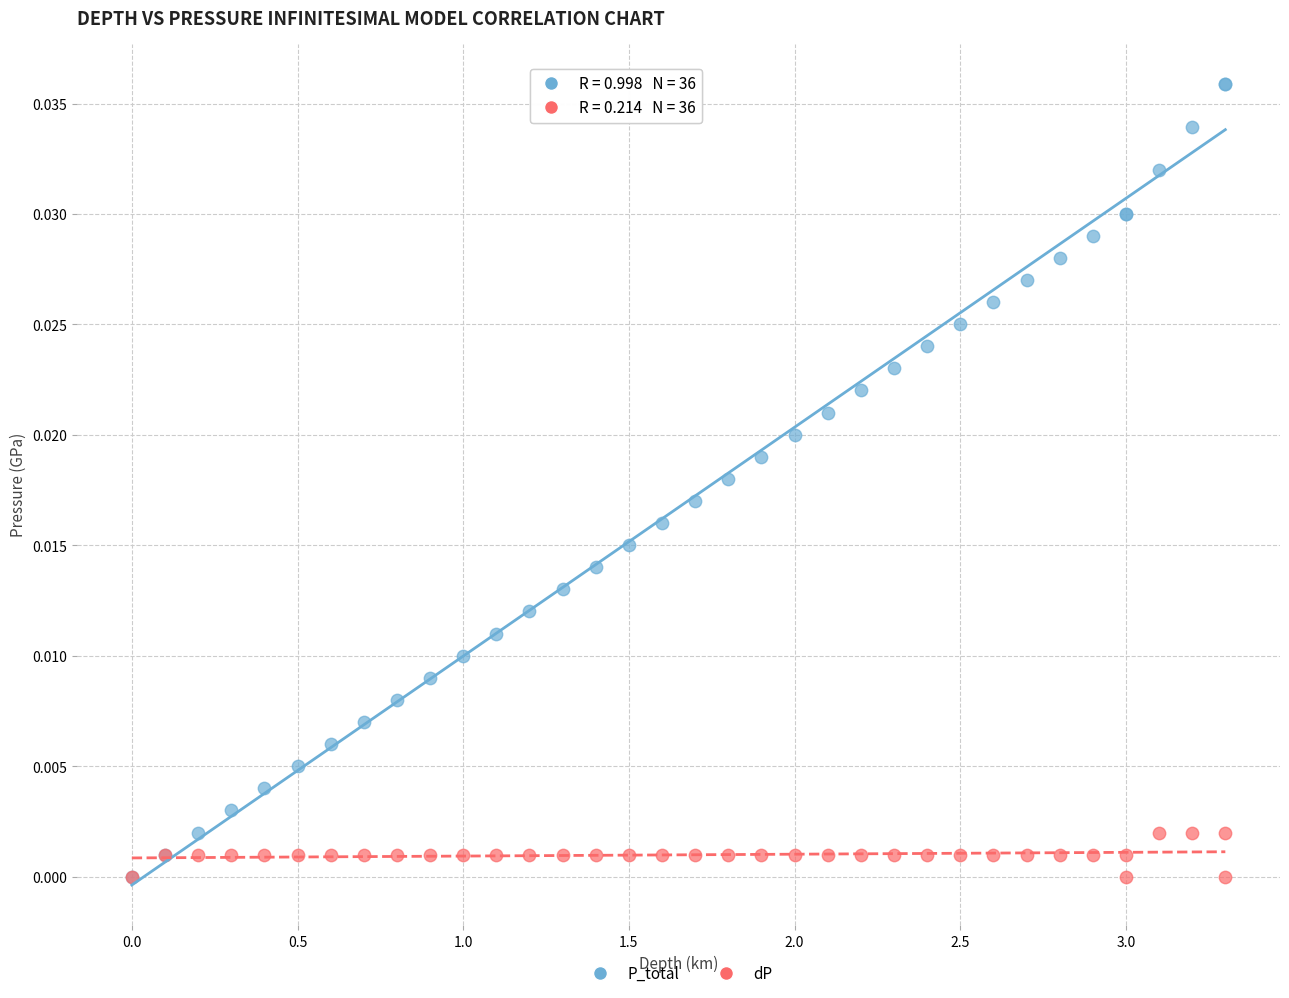

Which series has the widest spread of Y values?

P_total